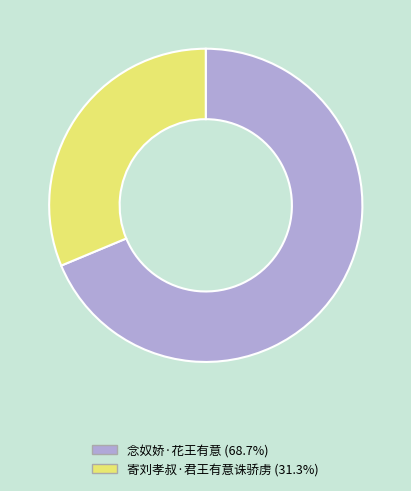

Do 寄刘孝叔·君王有意诛骄虏 and 念奴娇·花王有意 together represent more than half of the pie?

Yes